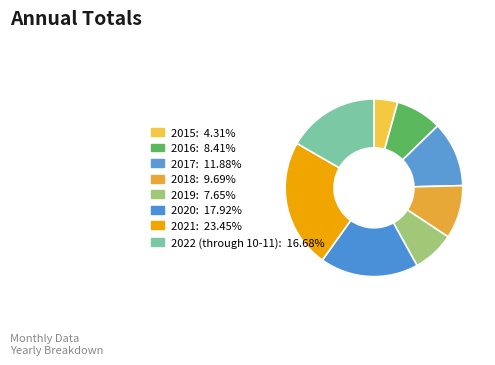

The 2016 slice represents 8% of the pie. True or false?

True